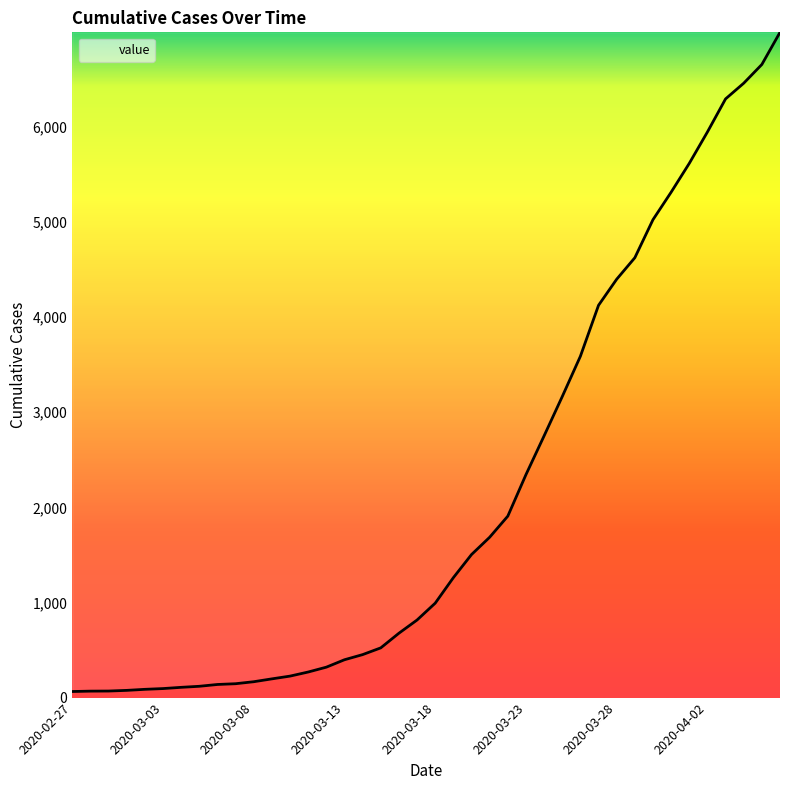

What is the smallest value displayed?

64